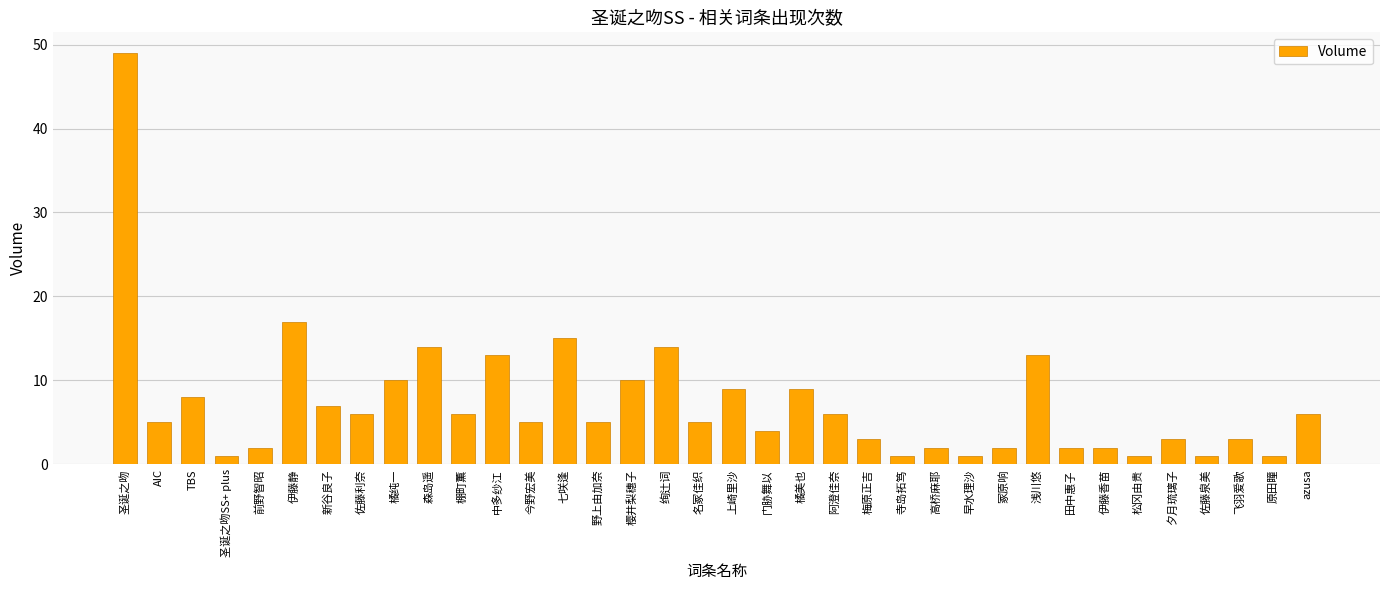

What is the average value?

7